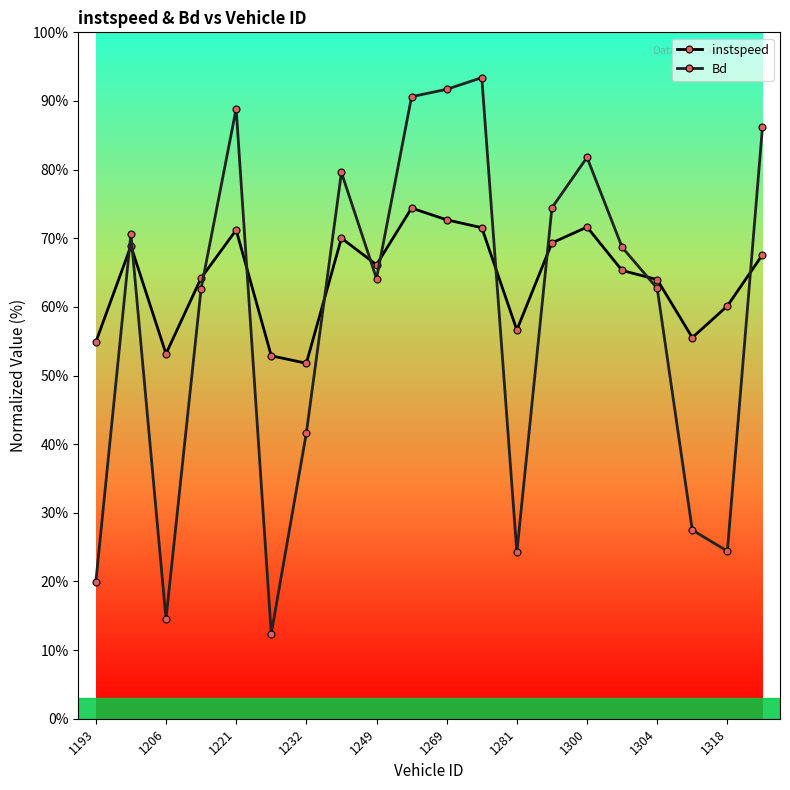

What is the value of the instspeed point at the 13th from the left?

56.6